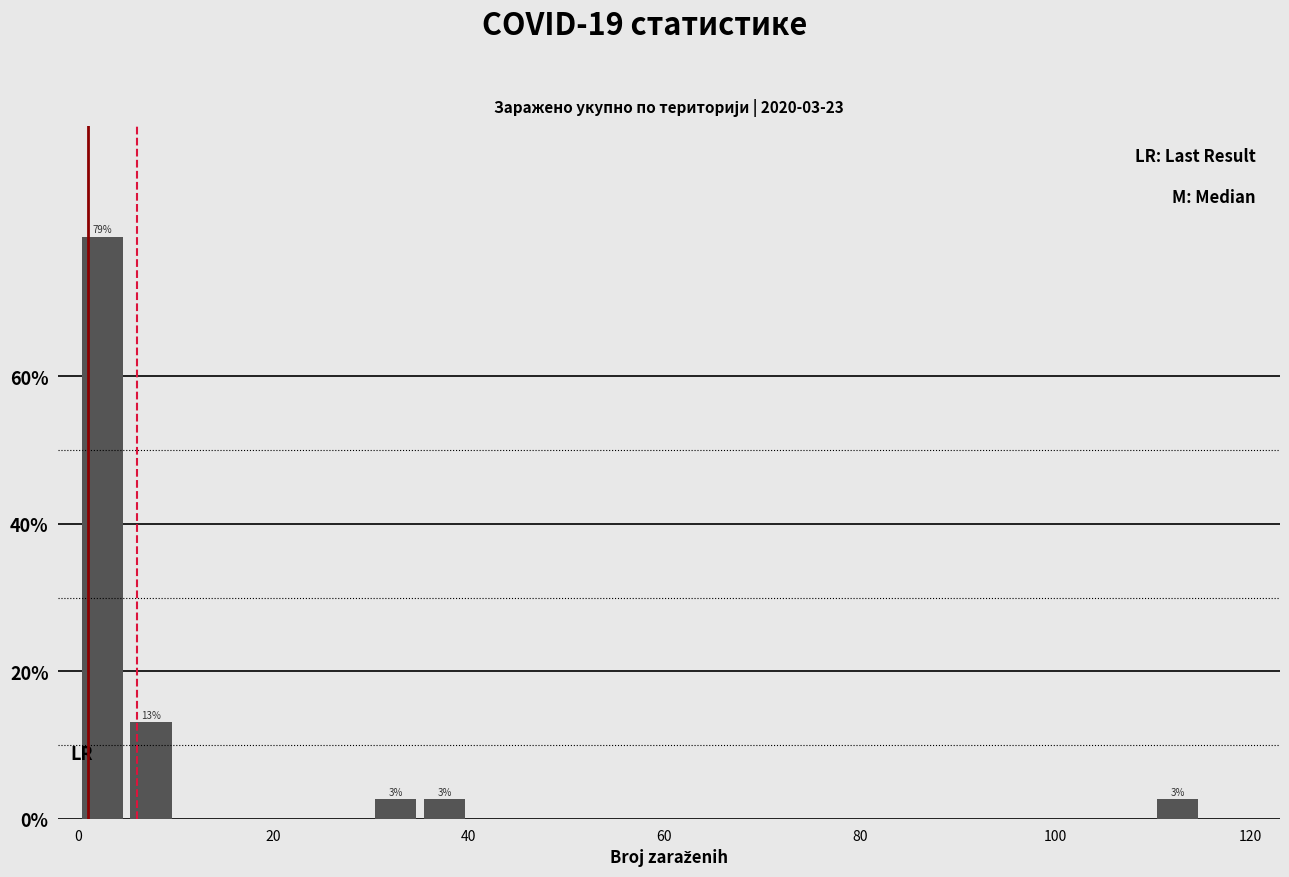

Read against the x-axis, roughly where is the centre of the tallest bar?

2